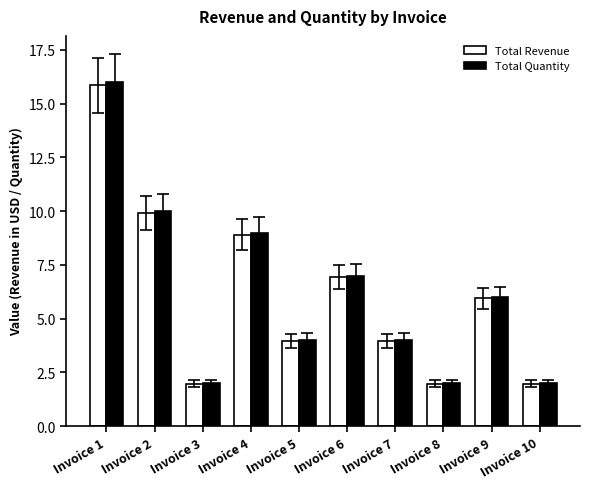

What is the average value of the Total Quantity series?

6.2